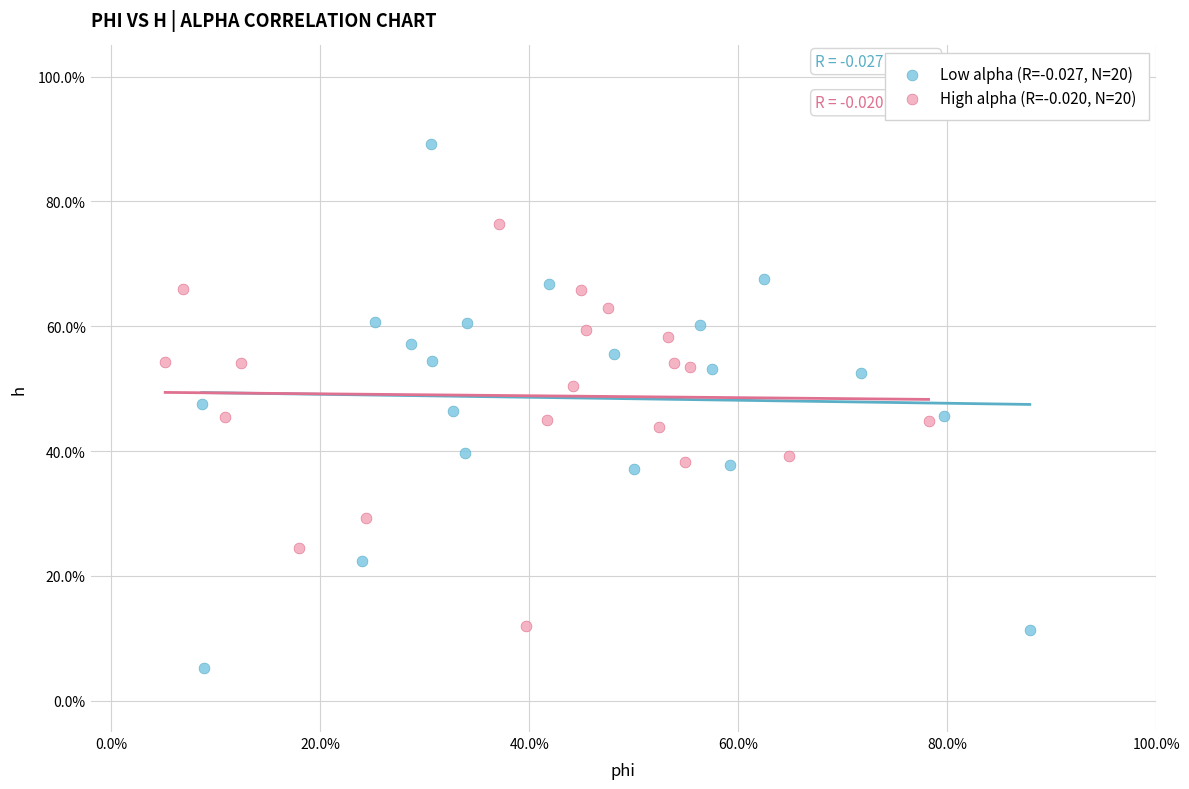

Which series has the widest spread of Y values?

Low alpha (R=-0.027, N=20)